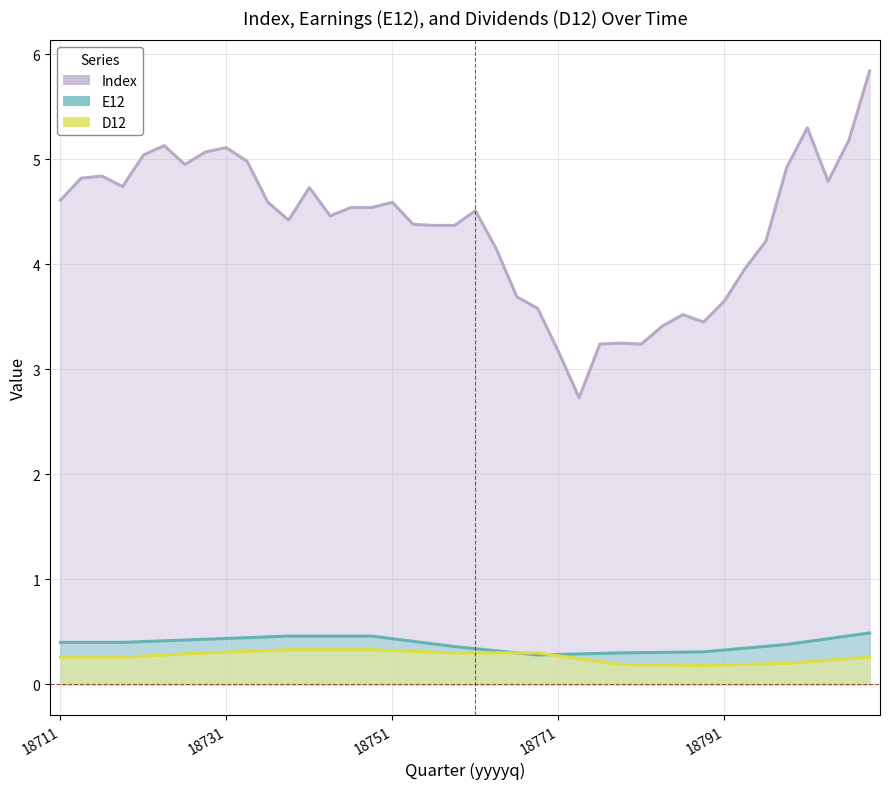

True or false: D12 has a value of 0.2 at 31.

True